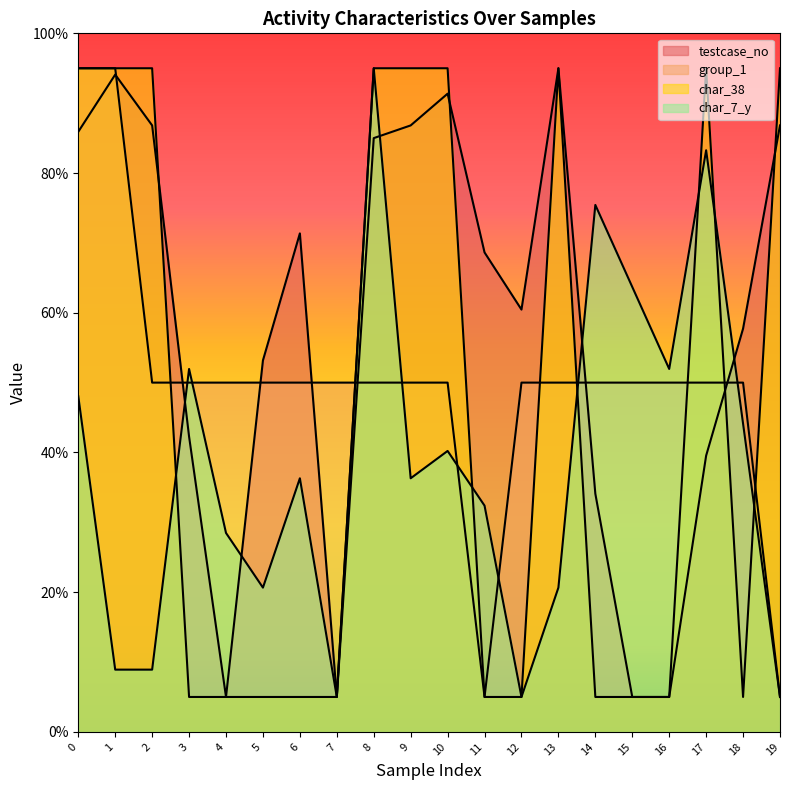

How many times do testcase_no and char_38 cross each other?

4